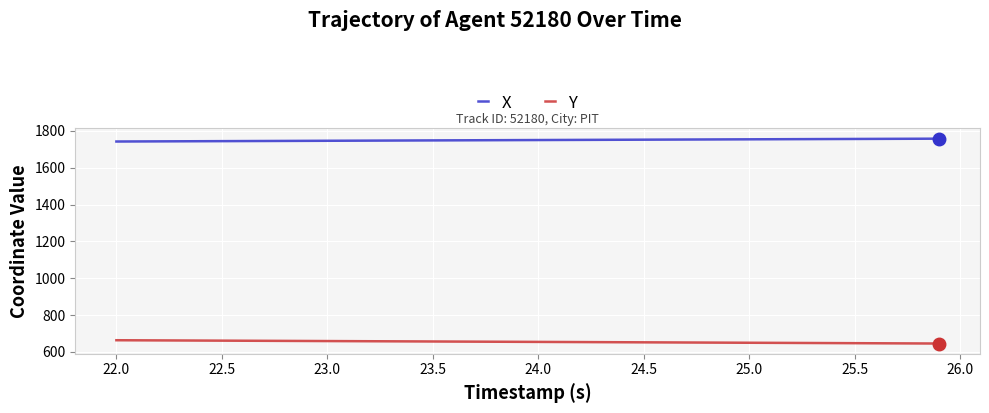

List the series in order of their peak value, highest first.

X, Y